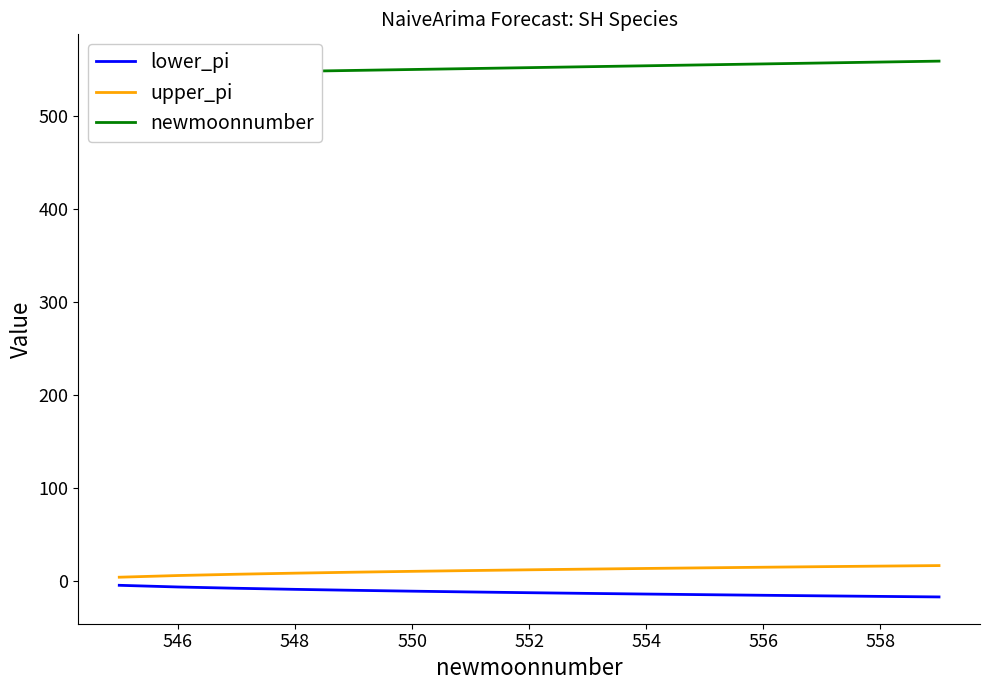

What is the maximum value for upper_pi?

16.8